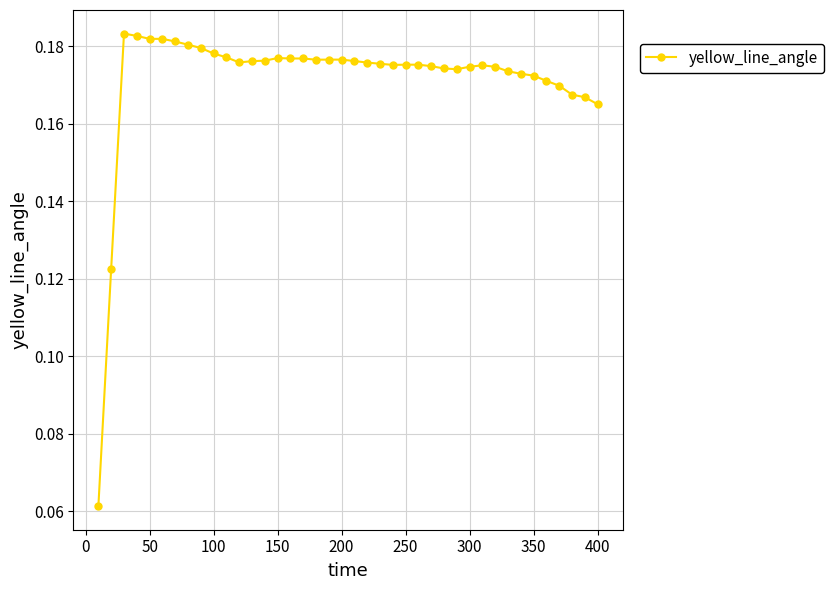

True or false: the data has more than 2 interior local peaks.

True